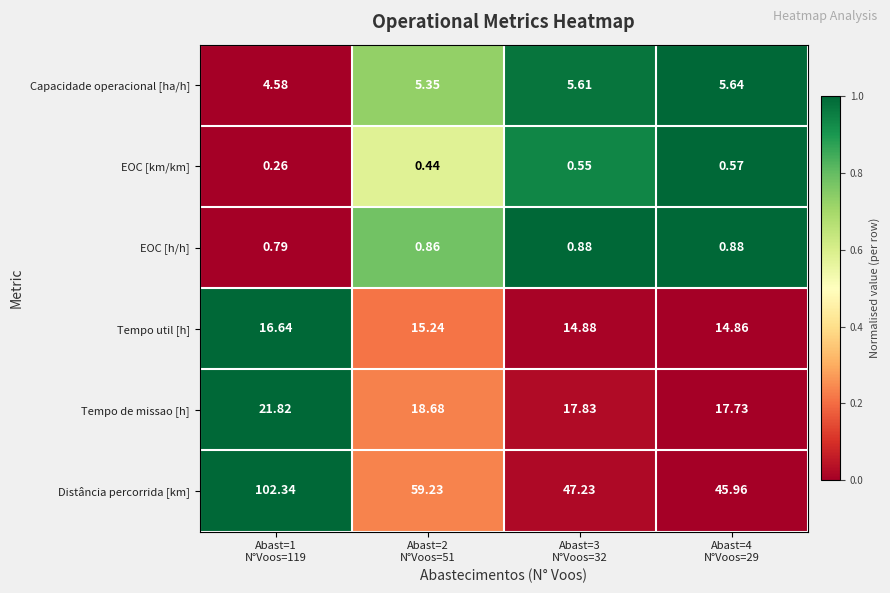

Which series has the largest range (max minus min)?

Distância percorrida [km]